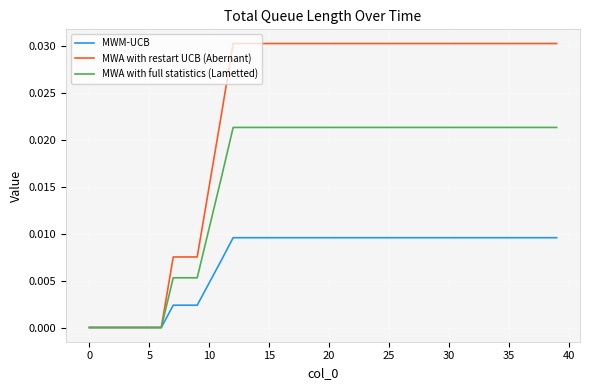

Which series has the largest total across all categories?

MWA with restart UCB (Abernant)